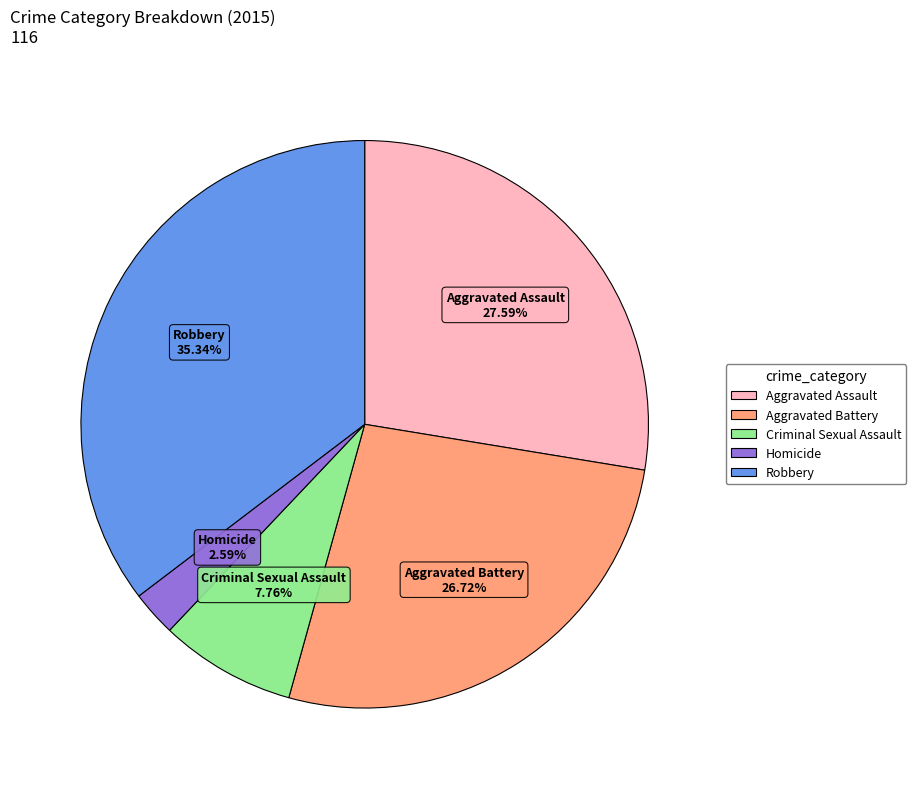

To the nearest percent, what portion does Robbery represent?

35%